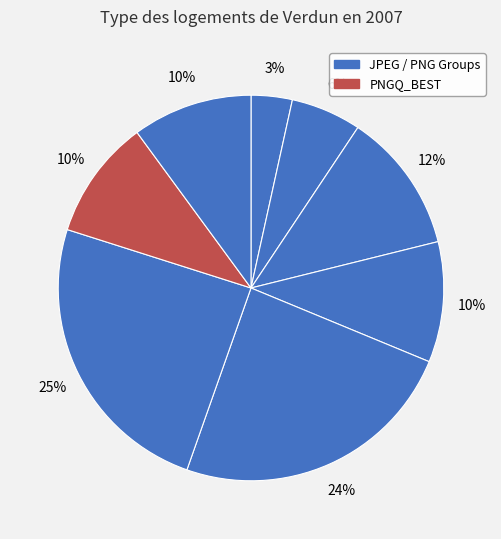

How many slices are in this pie chart?

8